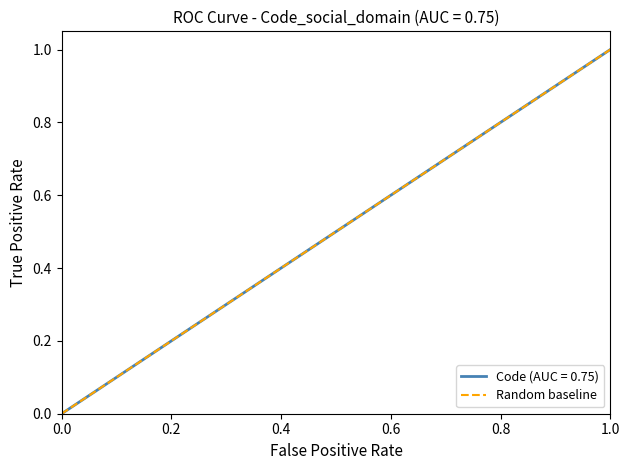

At which label does Code (AUC = 0.75) reach its peak?

1.0